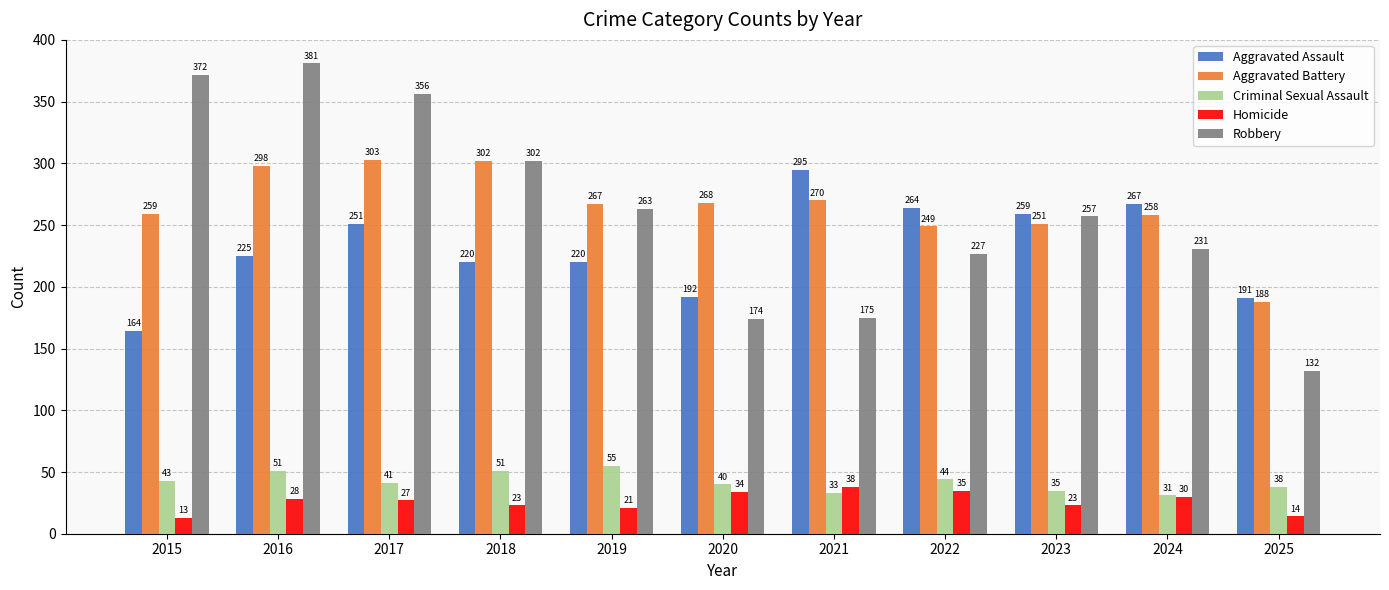

Rank the series at 2023 from lowest to highest value.

Homicide, Criminal Sexual Assault, Aggravated Battery, Robbery, Aggravated Assault